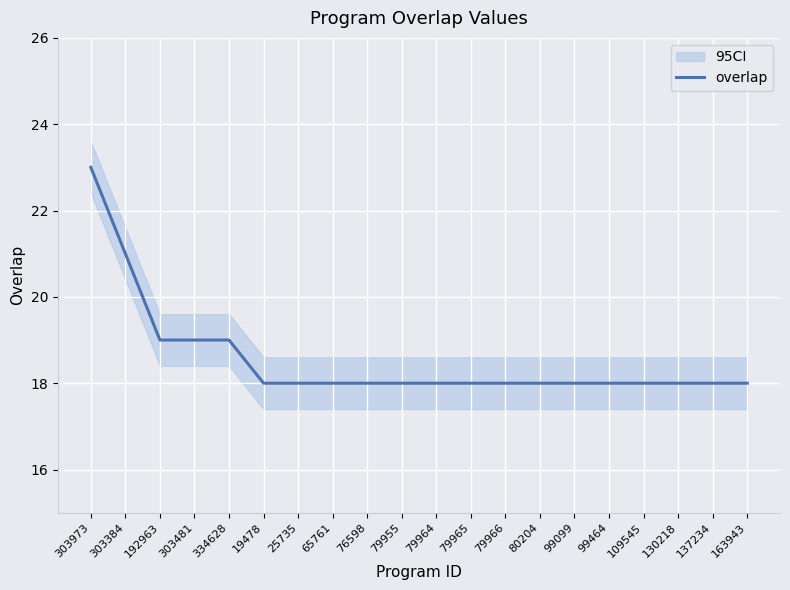

Which category has the lowest value across all series?

19478